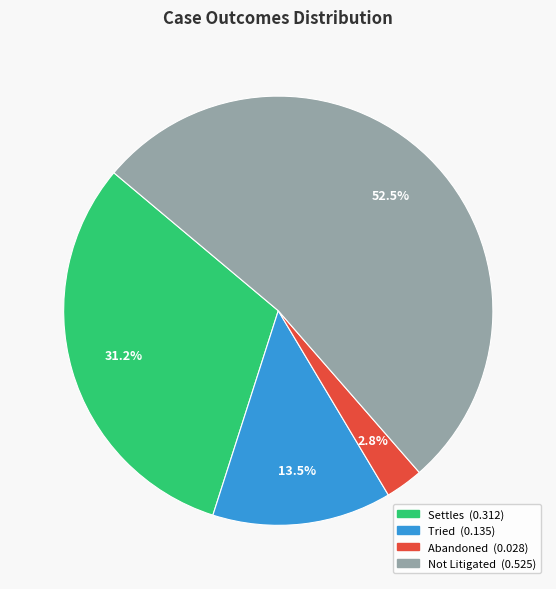

What percentage is NOT represented by Settles?

68.8%